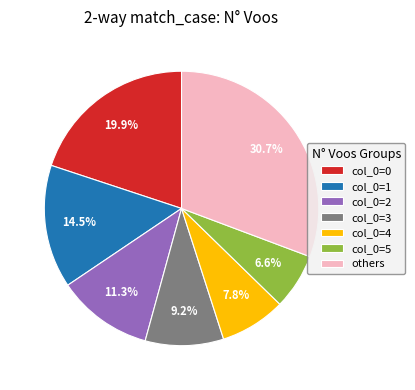

How many slices are in this pie chart?

7